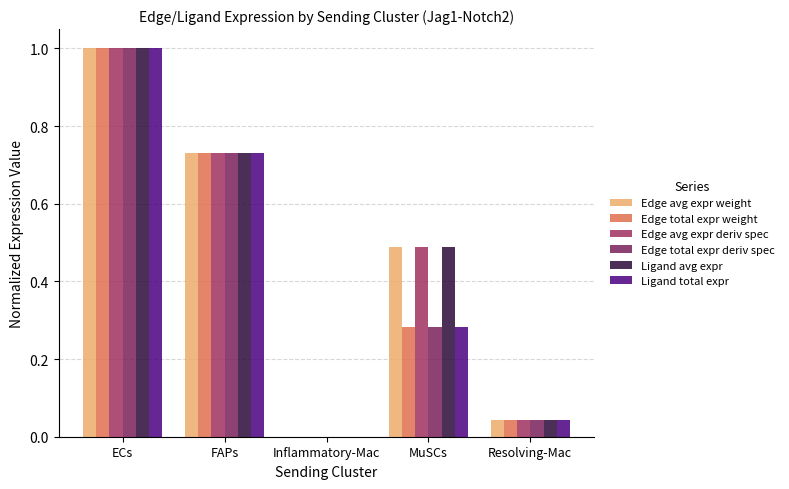

What is the greatest value displayed?

1.0